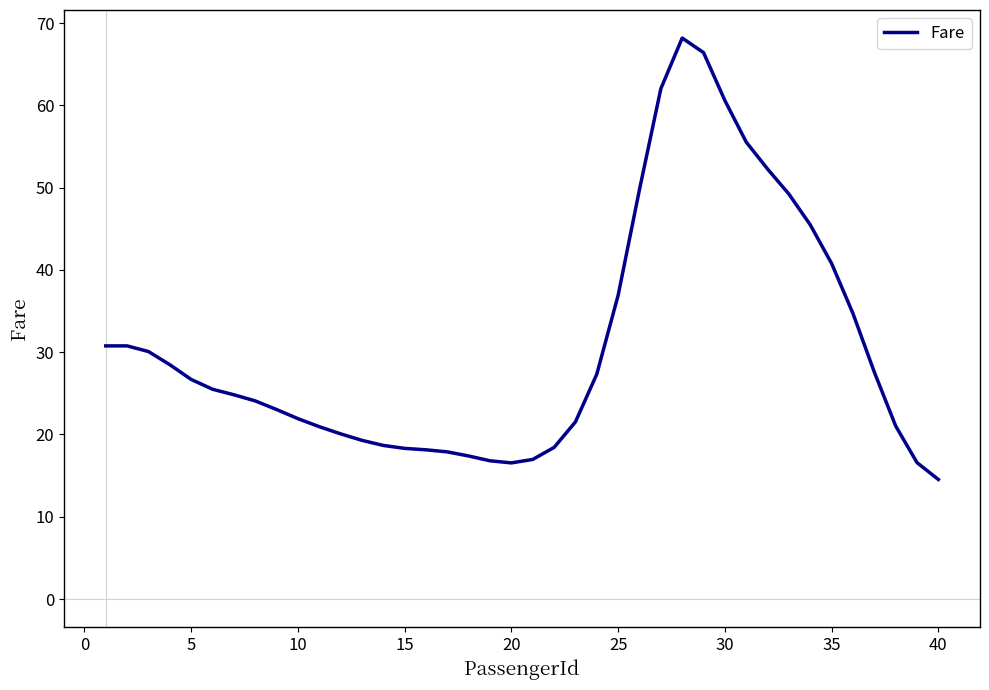

What is the maximum value shown in the chart?

68.2